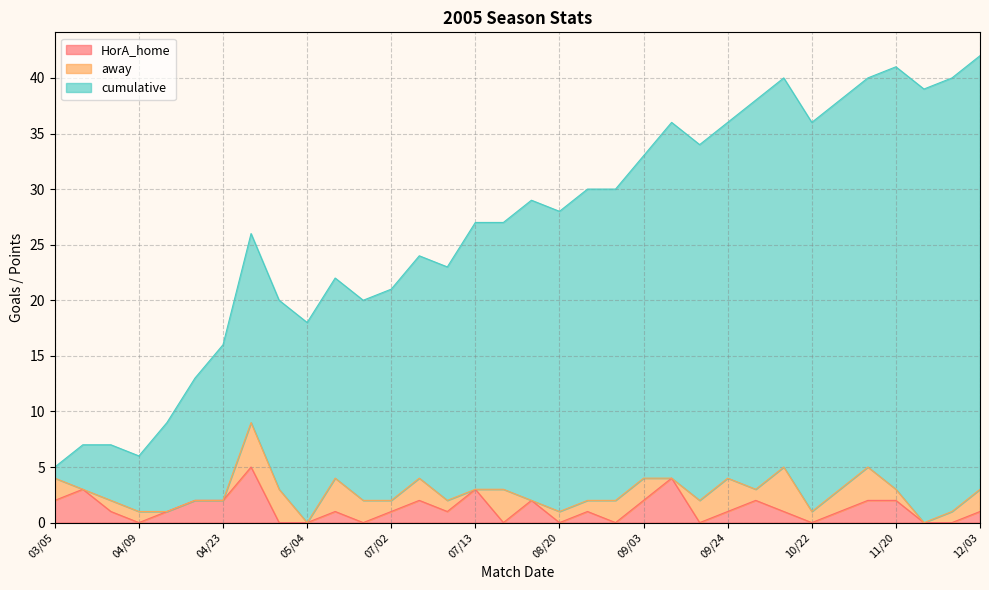

What is the average value of the cumulative series?

26